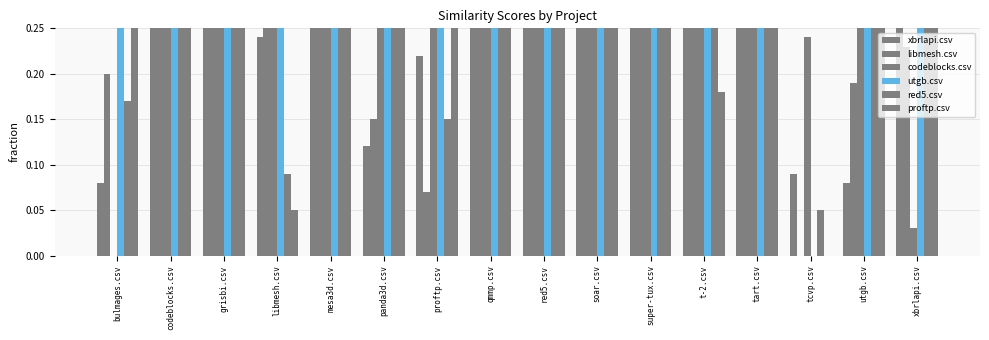

The value of libmesh.csv at libmesh.csv is 1.0. True or false?

False